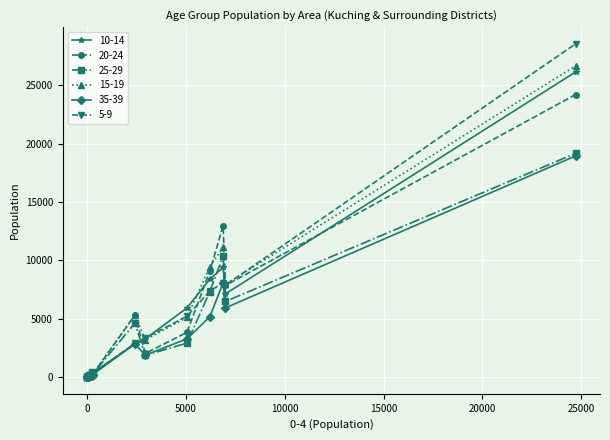

How many values in the 25-29 series are below 130?

10